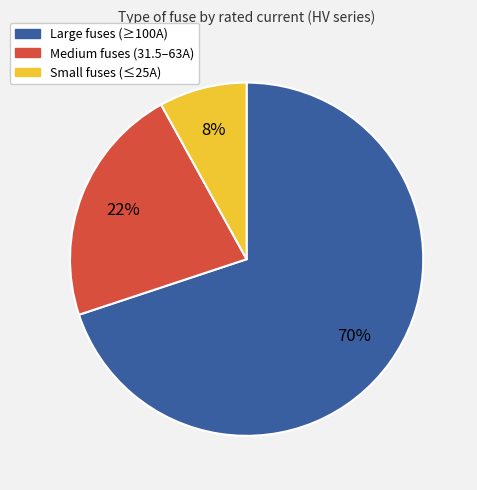

Does any single category account for the majority?

Yes